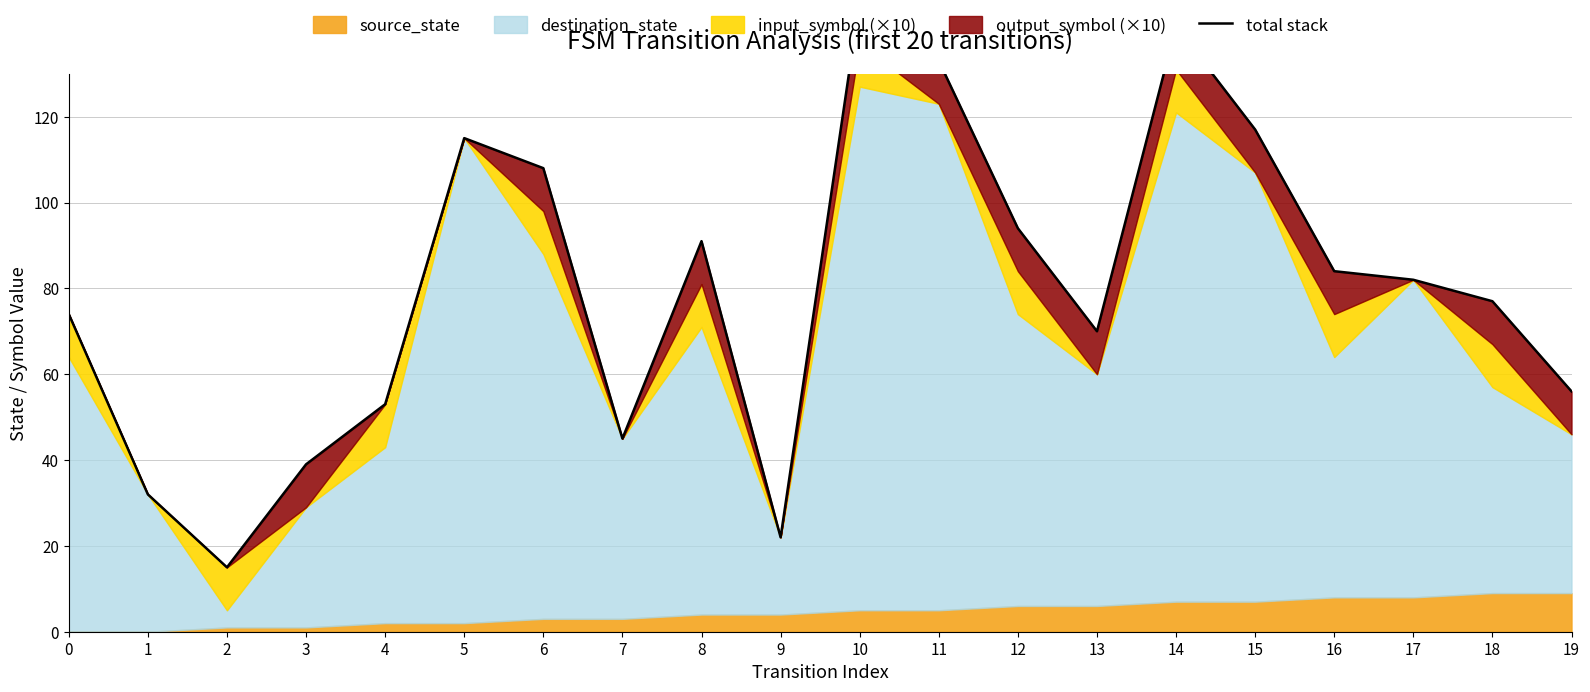

True or false: the data shows 154 at 12.

False